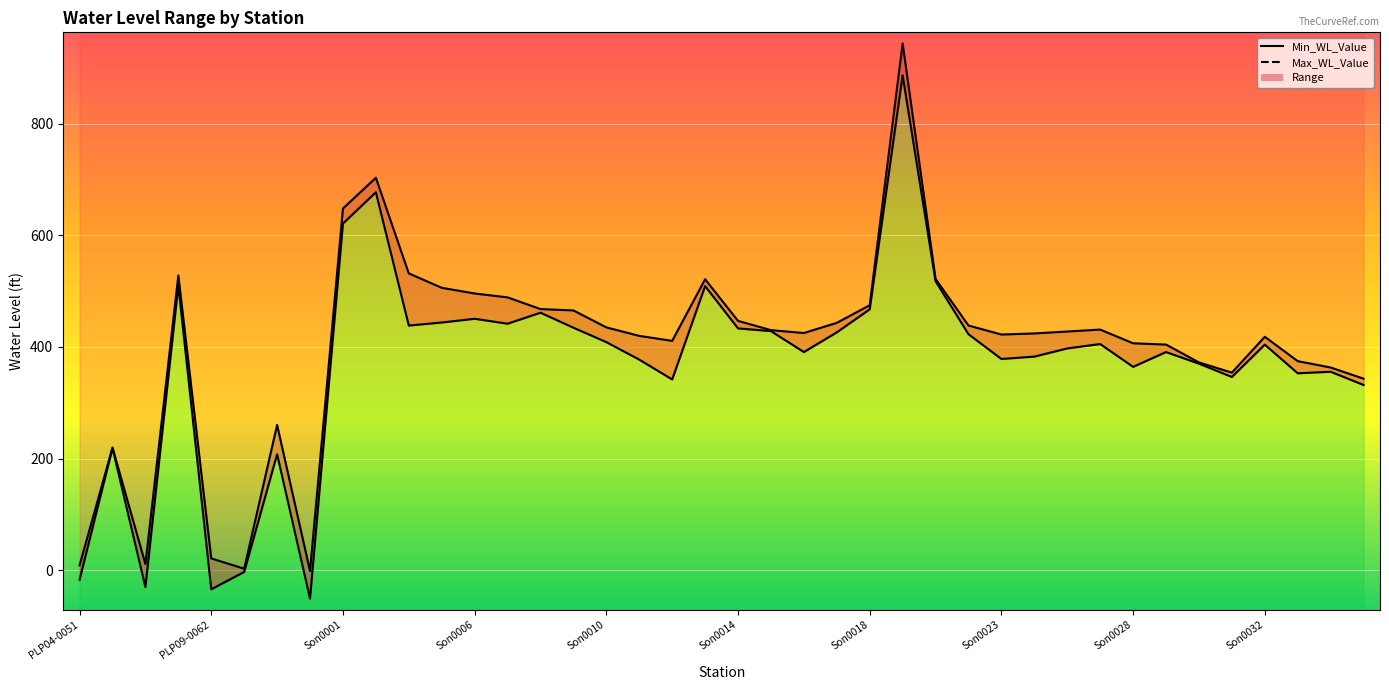

How many positive values does the Min_WL_Value series have?

35